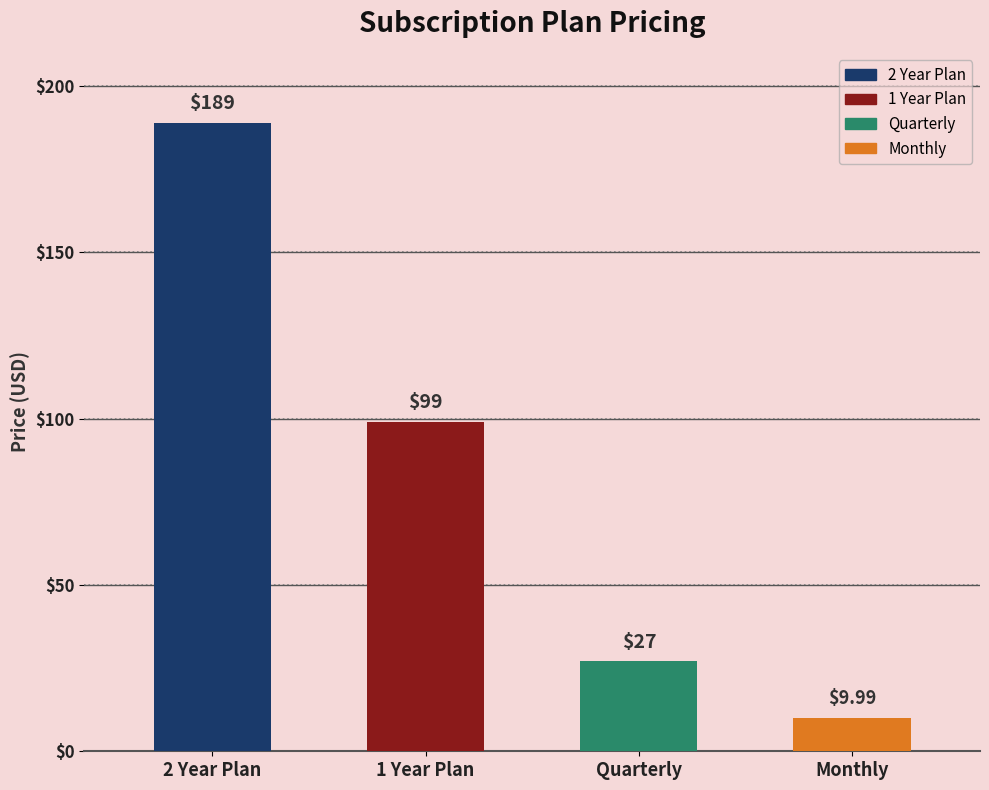

What is the difference between the values at Monthly and 1 Year Plan?

89.0